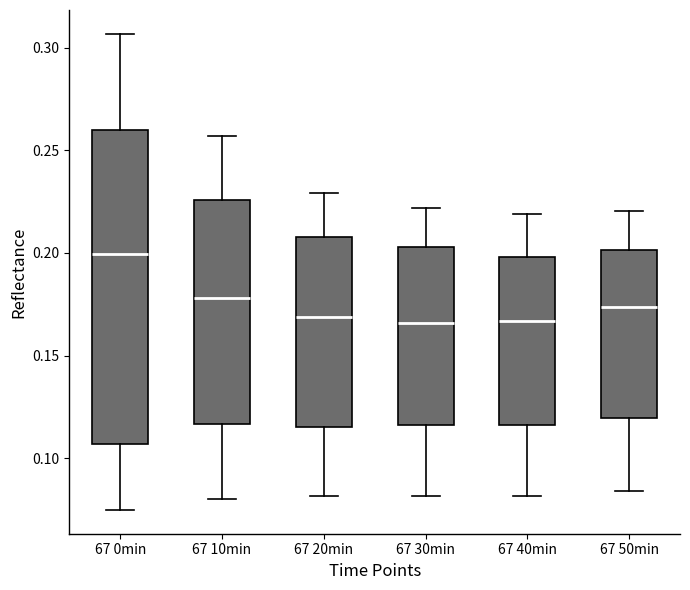

Where does the lower whisker of the box for 67 0min end on the y-axis? The values are not printed on the chart, so give them approximately, as read against the axis.

0.075